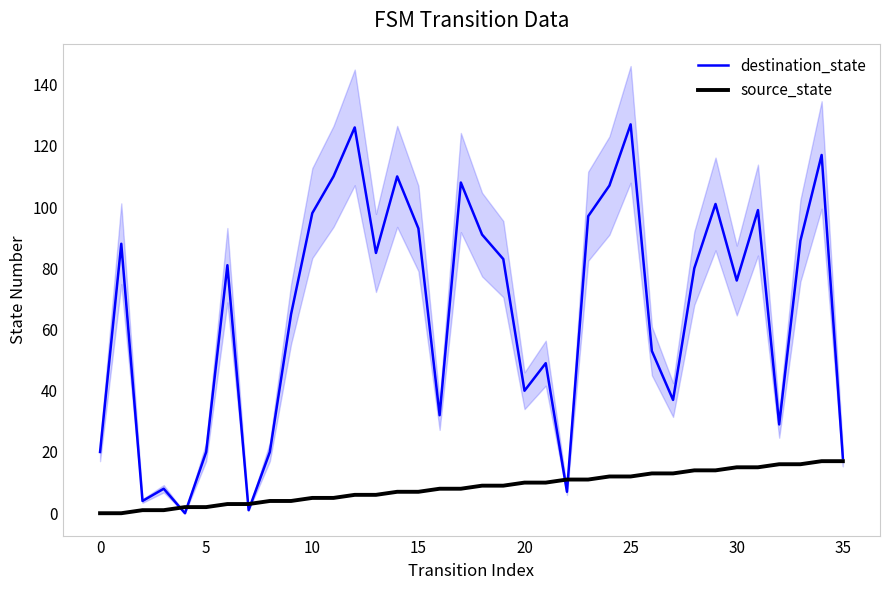

What is the maximum value for destination_state?

127